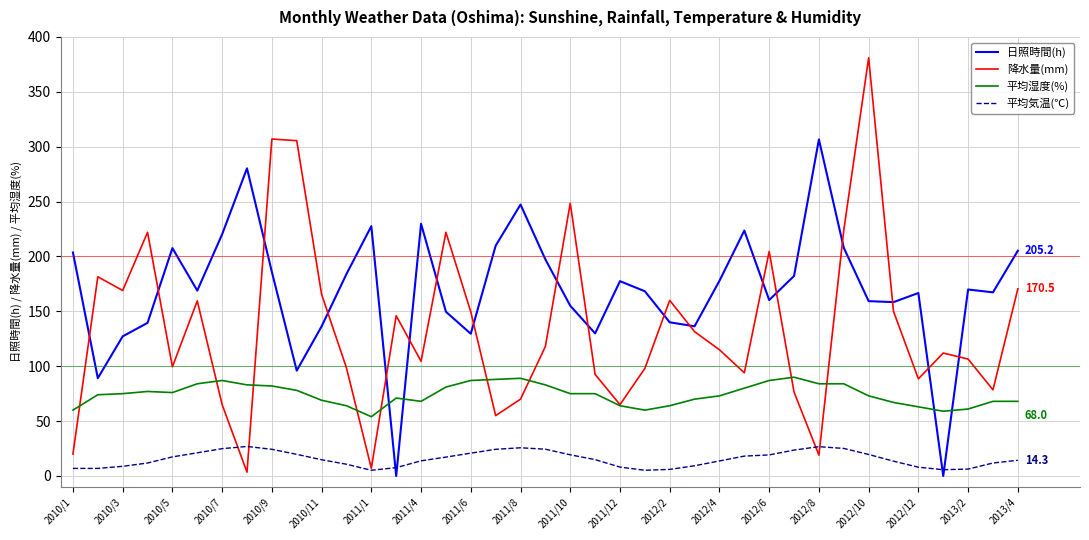

Which series has the largest total across all categories?

日照時間(h)